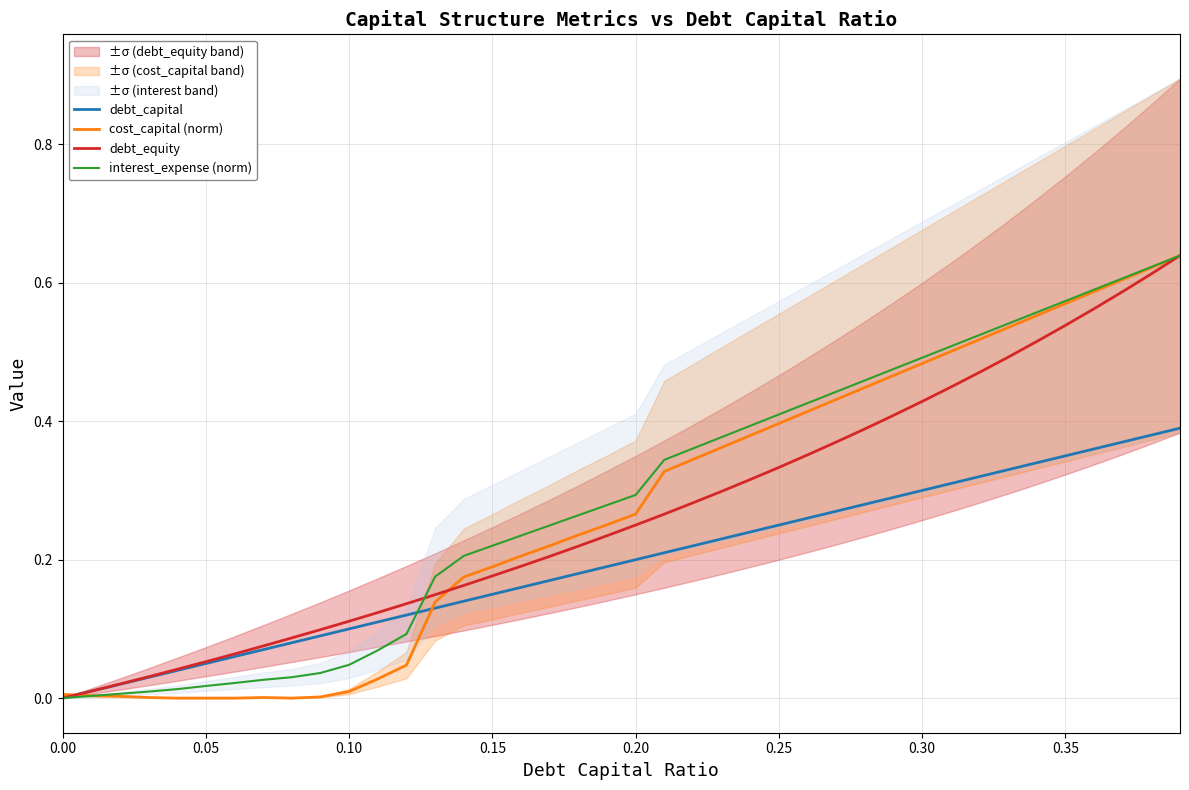

Is the value of interest_expense (norm) at 0.25 greater than the value of debt_capital at 0.30?

Yes